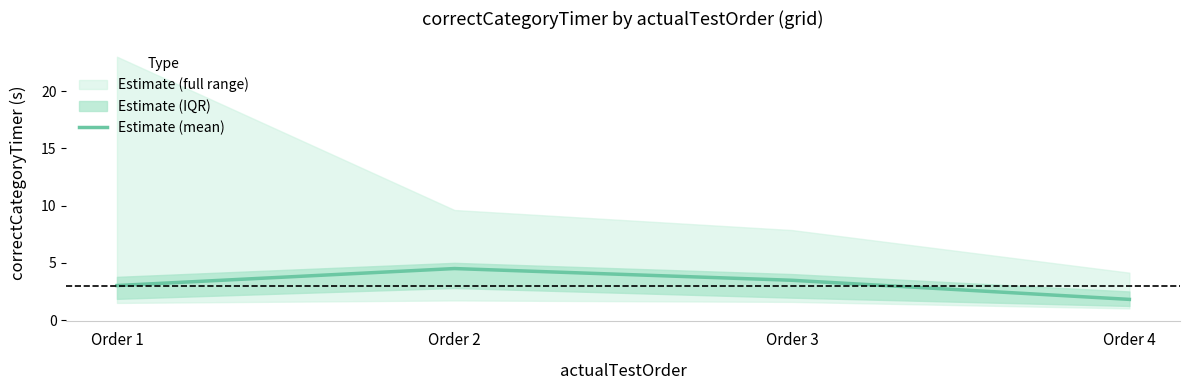

Which label corresponds to the smallest value in the chart?

Order 4